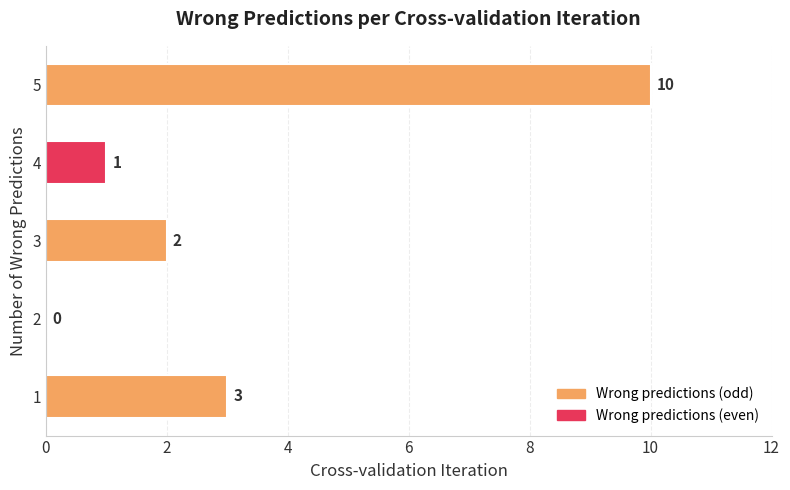

How many values are between 1 and 3?

3